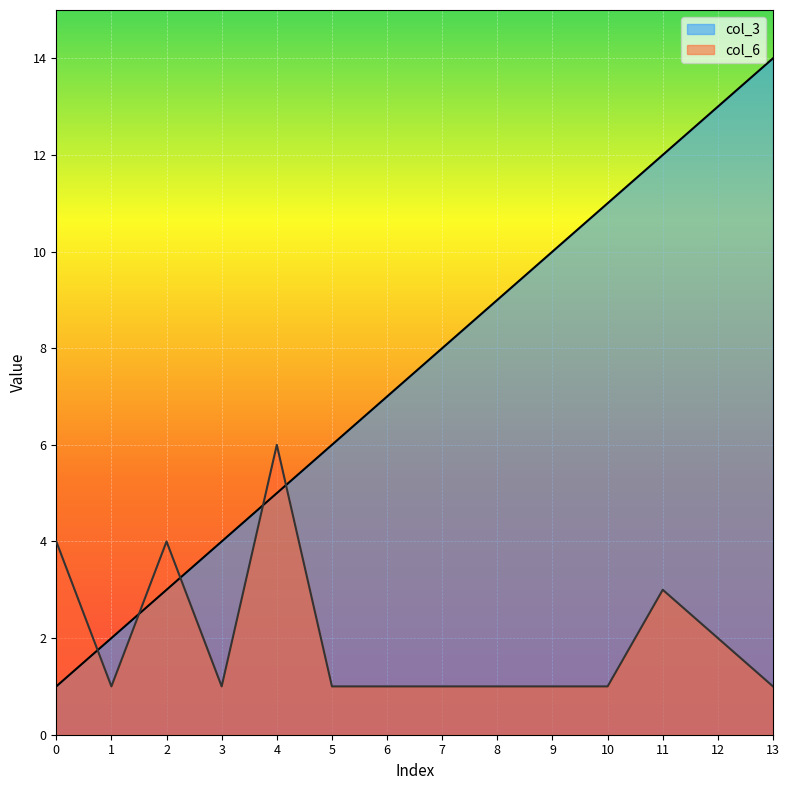

Read the col_3 value at 11, to the nearest 5.

10